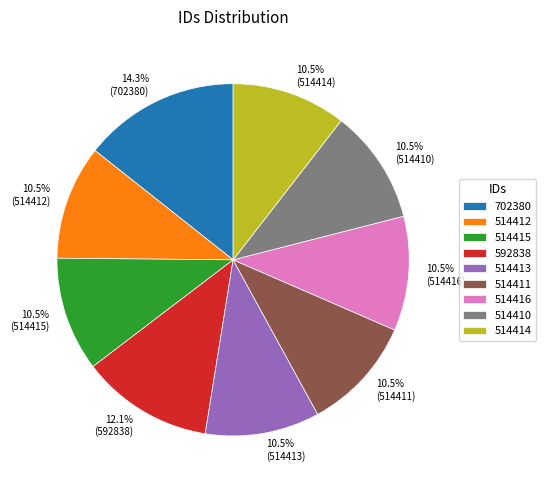

Which category has the biggest portion of the pie?

702380